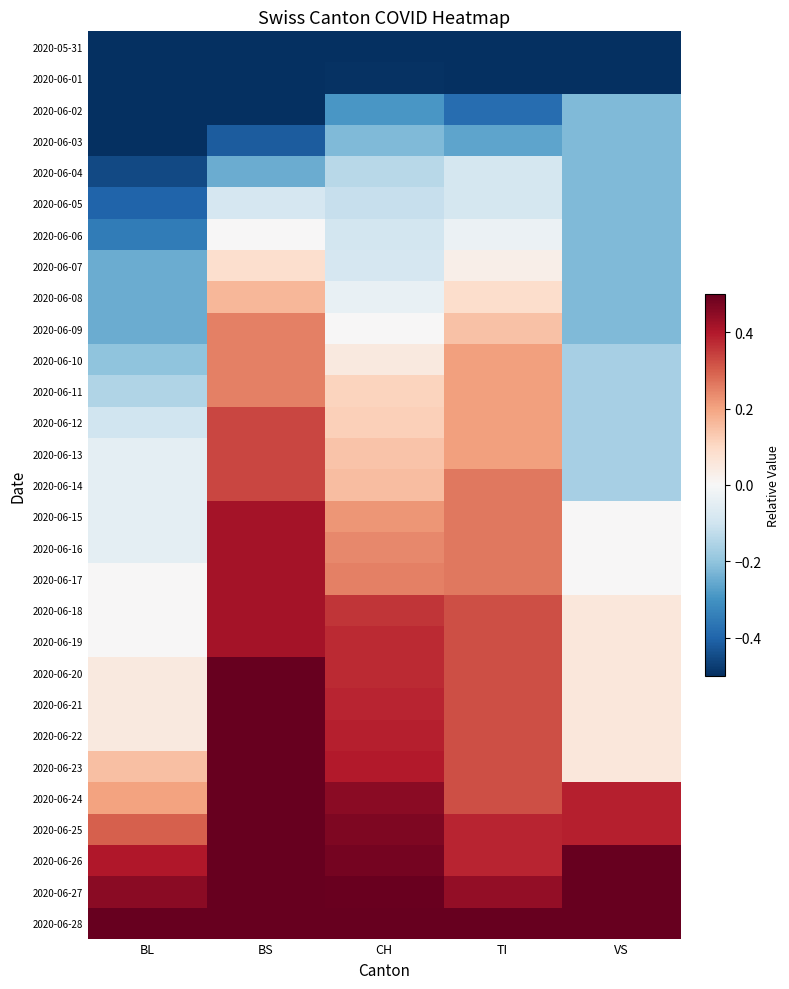

At which category is the sum across all series the highest?

BS